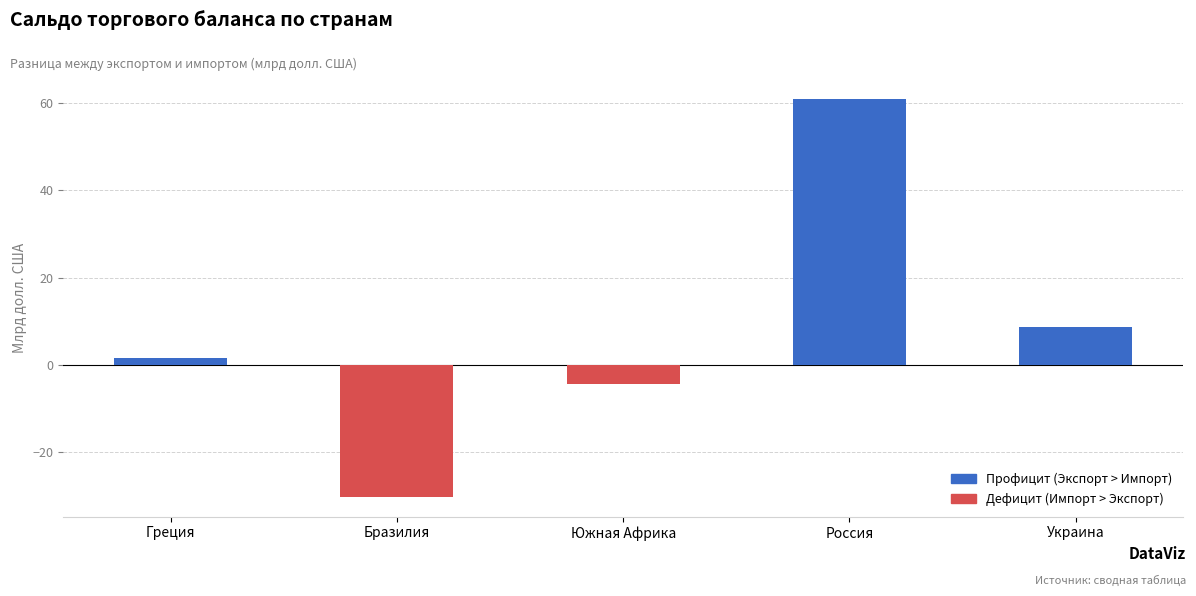

What value does the data have at Украина?

8.6